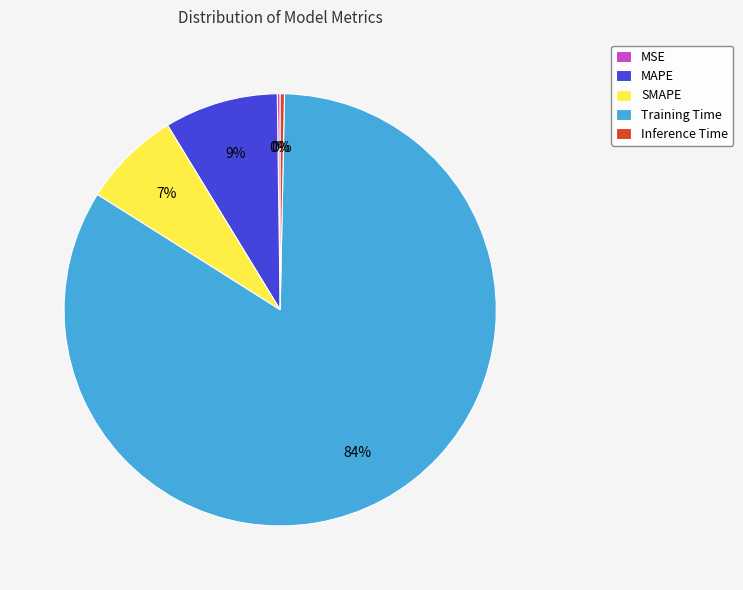

The SMAPE slice represents 1% of the pie. True or false?

False